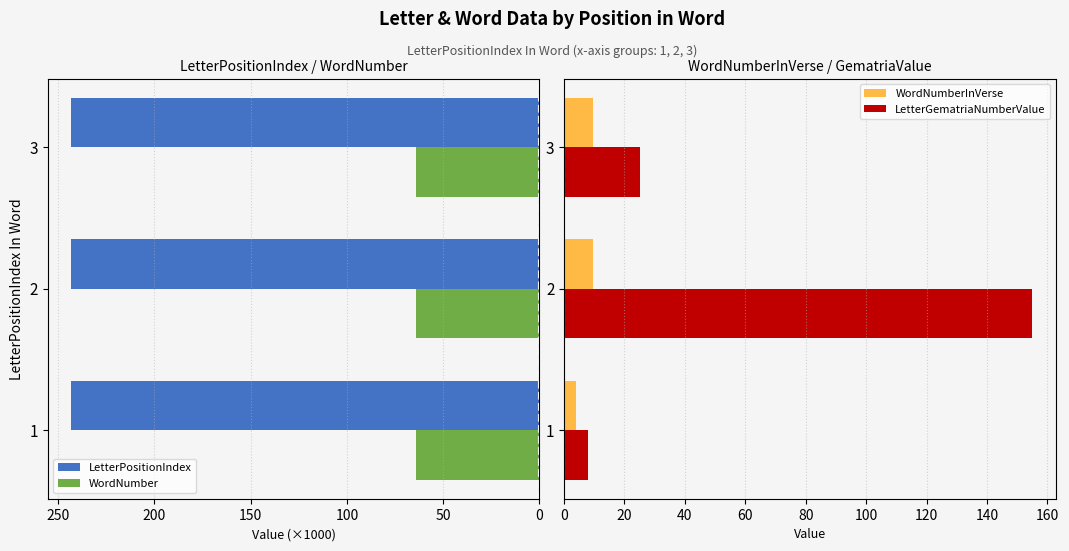

What is the lowest value of the LetterGematriaNumberValue series?

8.0